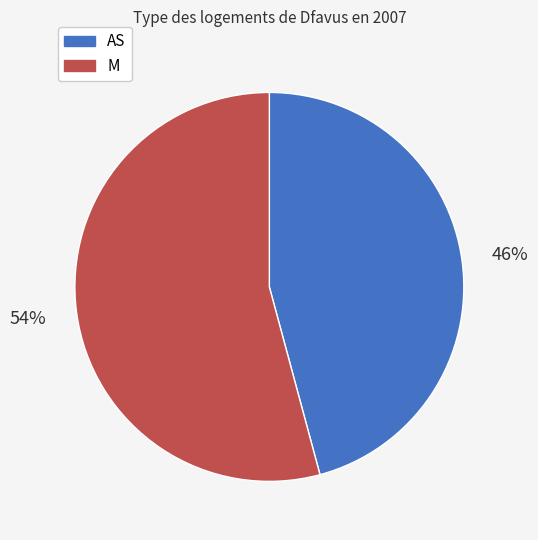

True or false: AS accounts for 32% of the total.

False